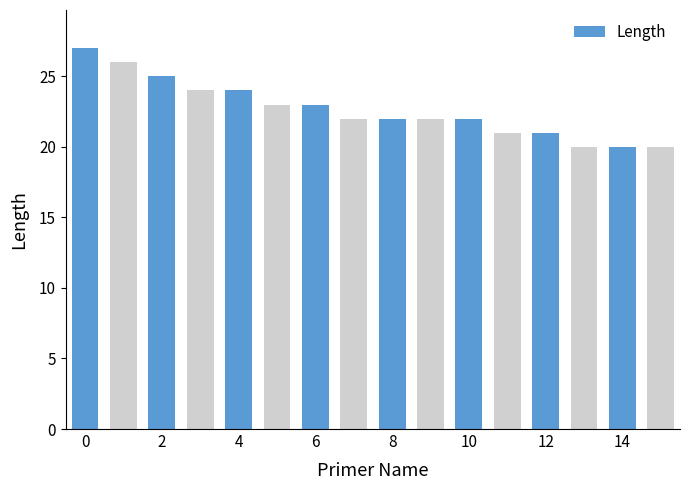

What is the maximum value shown in the chart?

27